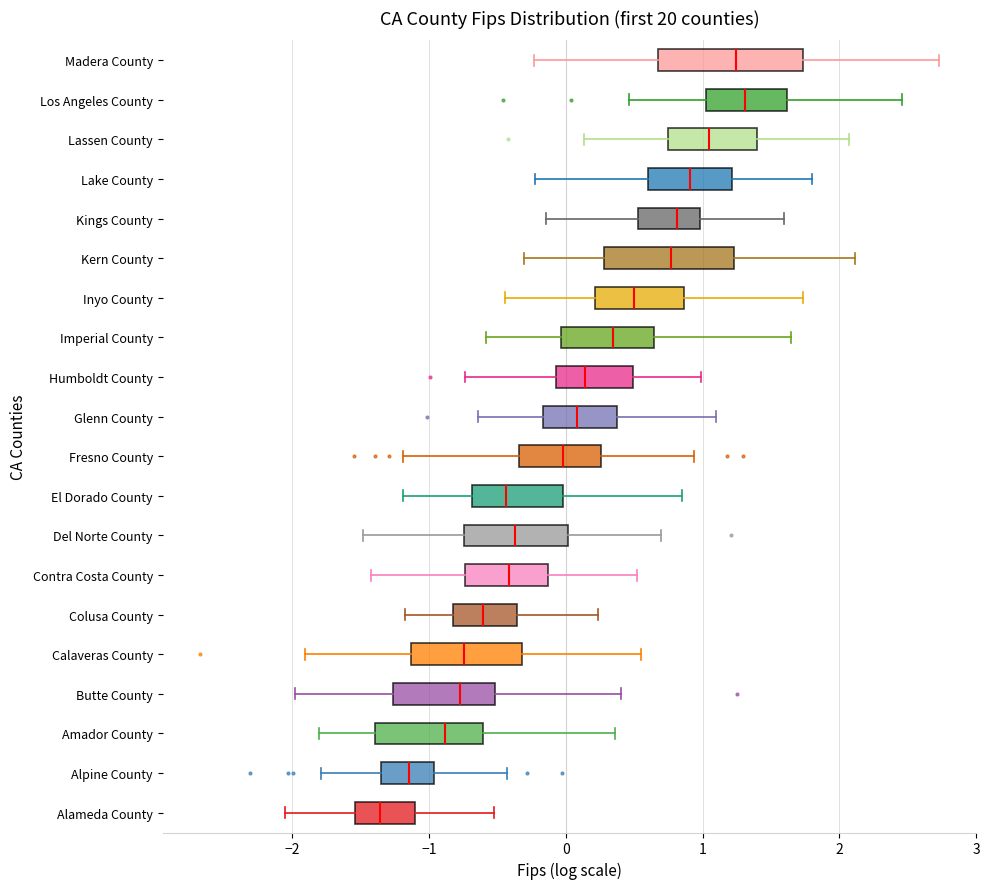

Where does the left whisker of the box for Alameda County end on the x-axis? The values are not printed on the chart, so give them approximately, as read against the axis.

-2.1